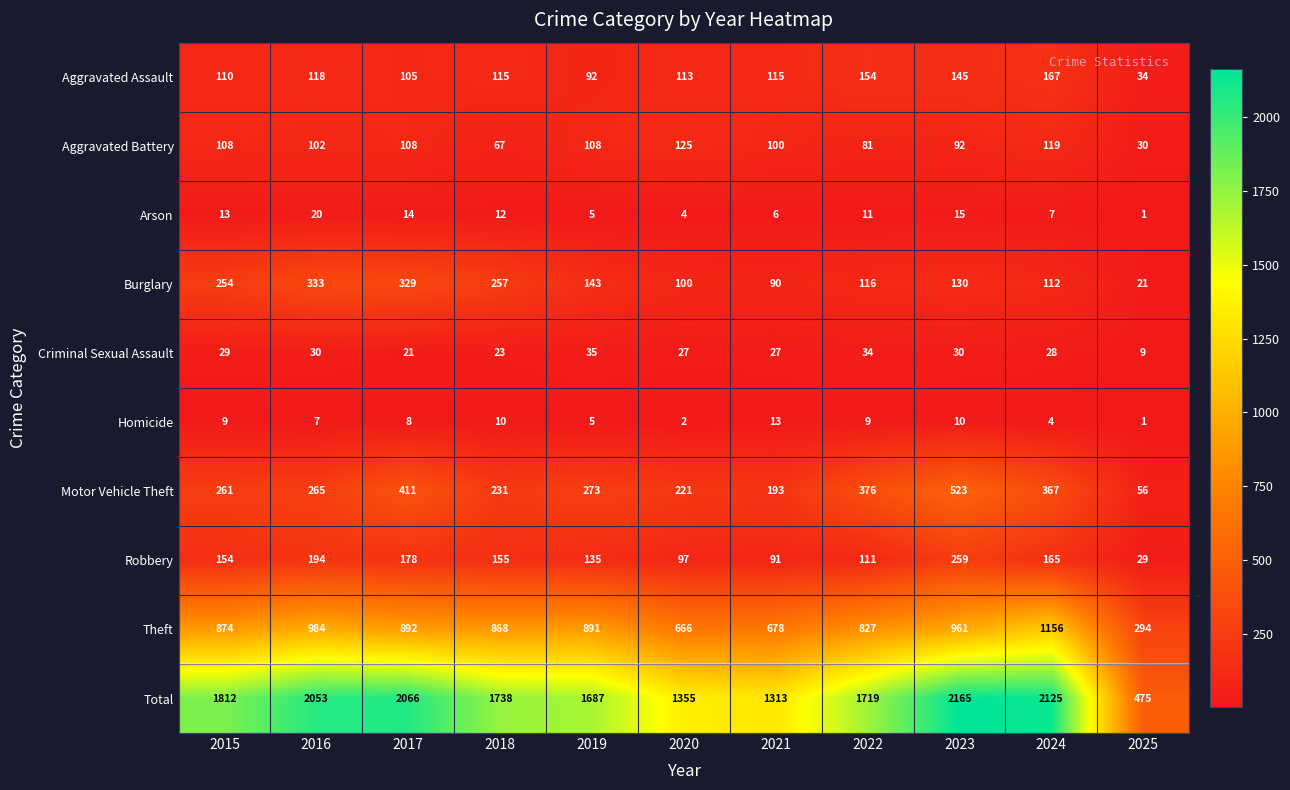

Rank the series at 2018 from highest to lowest value.

Total, Theft, Burglary, Motor Vehicle Theft, Robbery, Aggravated Assault, Aggravated Battery, Criminal Sexual Assault, Arson, Homicide